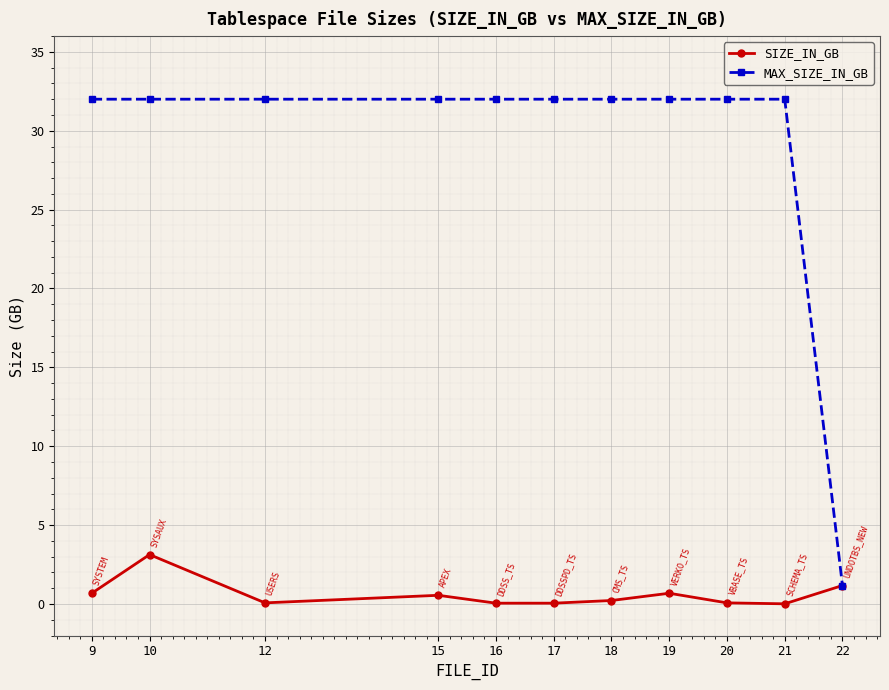

What is the highest value of the MAX_SIZE_IN_GB series?

32.0